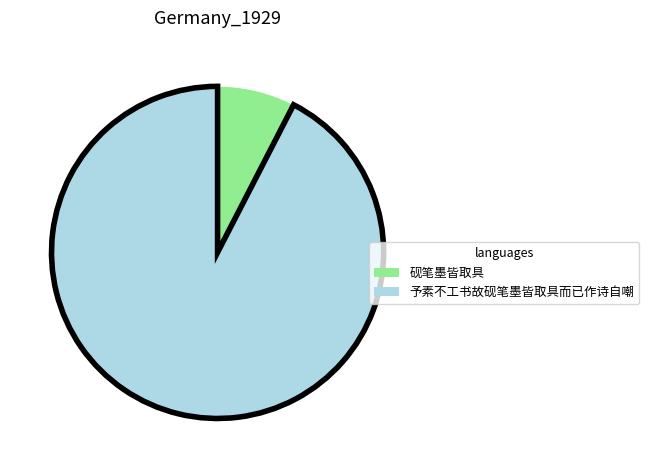

Rank the categories by value from highest to lowest.

予素不工书故砚笔墨皆取具而已作诗自嘲, 砚笔墨皆取具